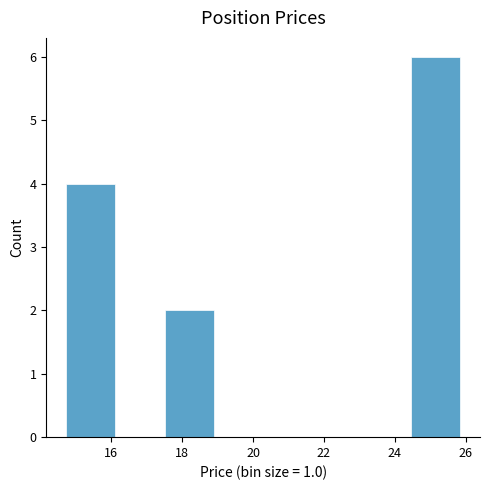

Reading left to right, list every bar in this chart as the range it spans on the x-axis followed by its height. Neither the bar edges nor the heights are printed on the chart, so give them approximately, as read against the axes.

14.8 to 16.2: 4
16.2 to 17.6: 0
17.6 to 18.8: 2
18.8 to 20.2: 0
20.2 to 21.6: 0
21.6 to 23.0: 0
23.0 to 24.4: 0
24.4 to 25.8: 6